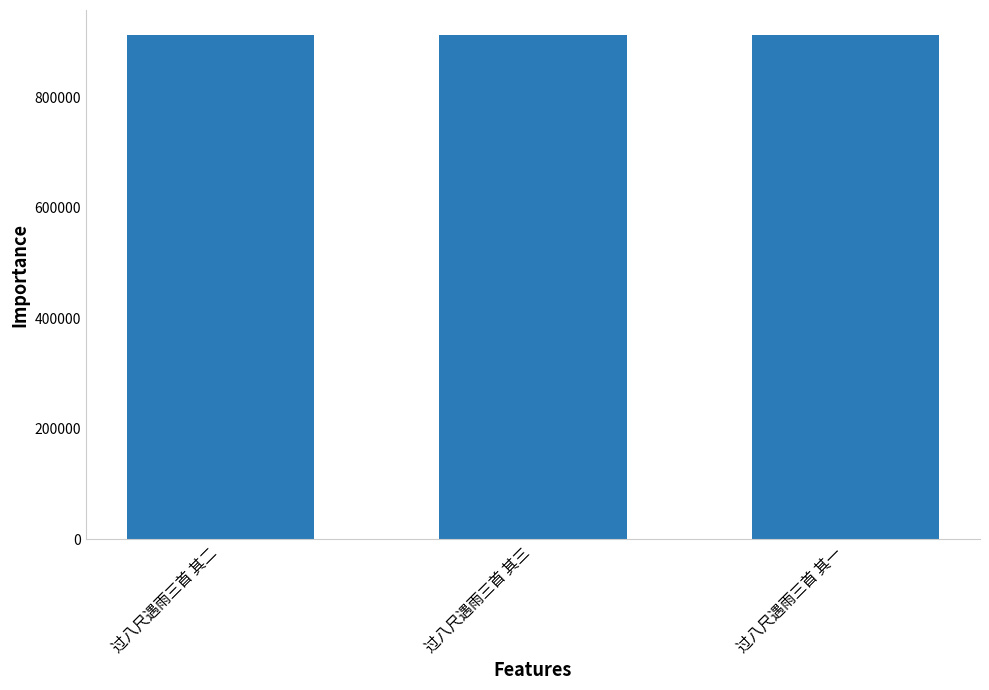

What is the greatest value displayed?

912479